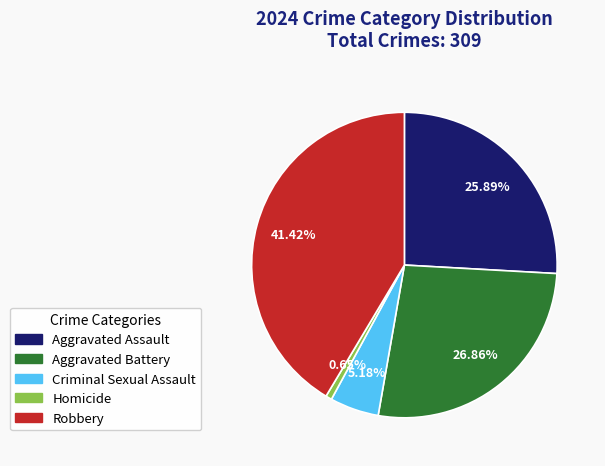

Do Robbery and Criminal Sexual Assault together represent more than half of the pie?

No